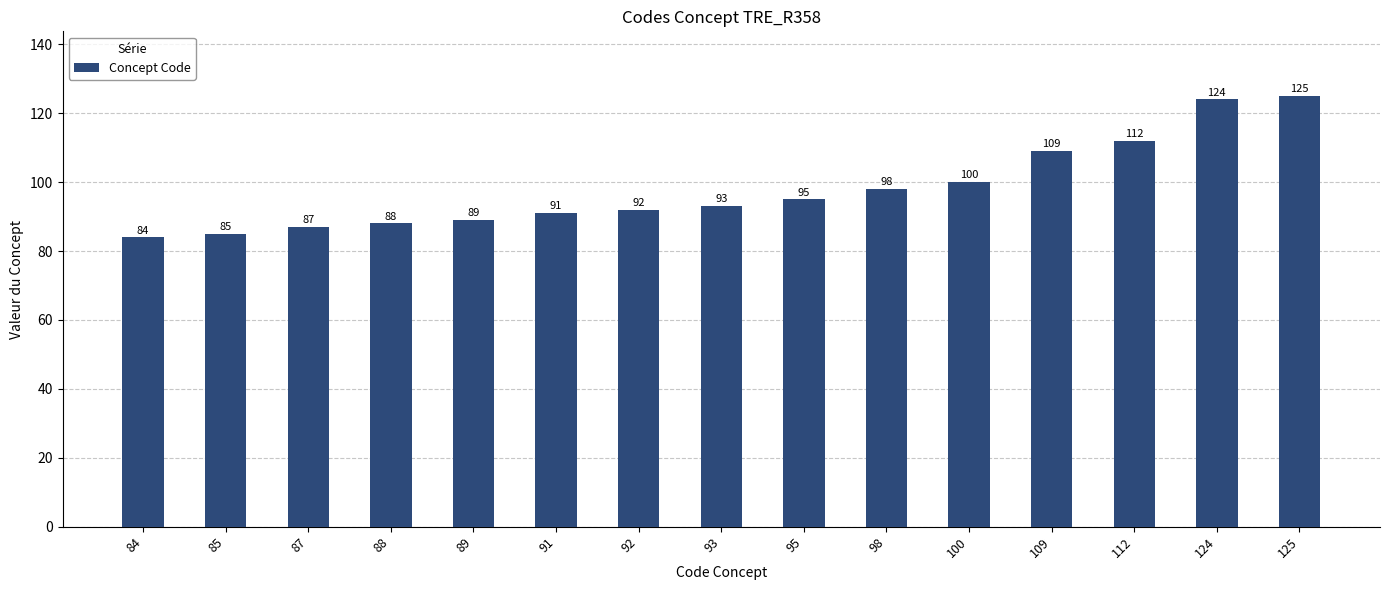

How many data points does each series have?

15